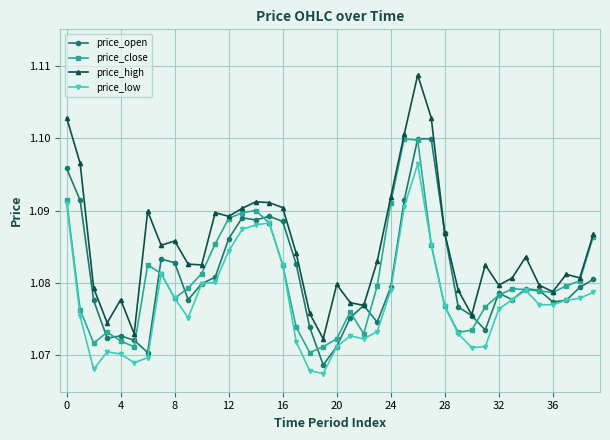

Count the price_close values in the range 1 to 2.

40